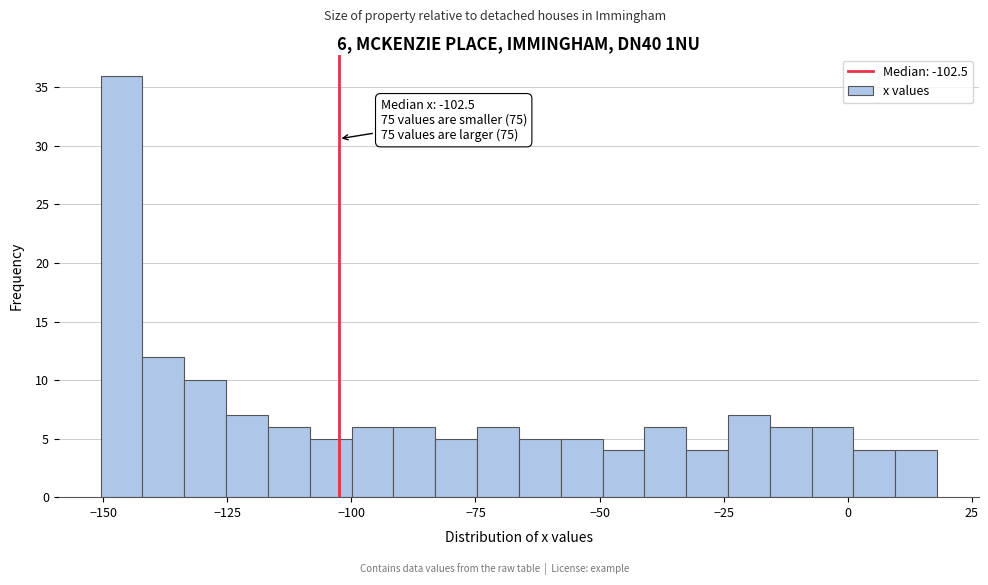

Around what value on the x-axis is the tallest bar? Give the approximate position of its centre, as read against the axis.

-145